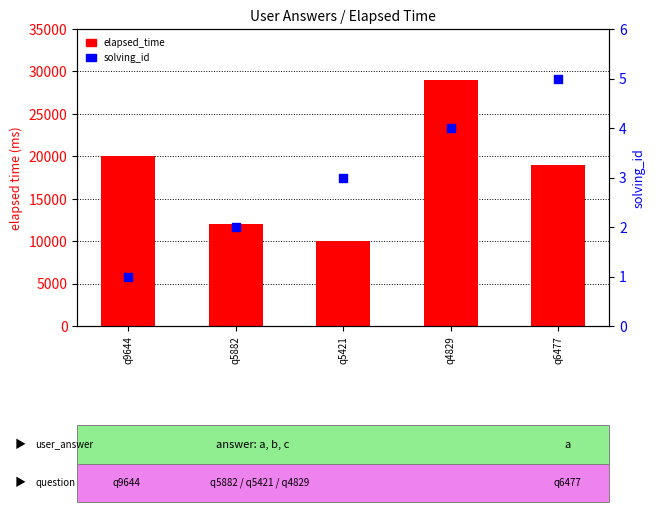

Is the value of solving_id at q6477 greater than the value of elapsed_time at q9644?

No